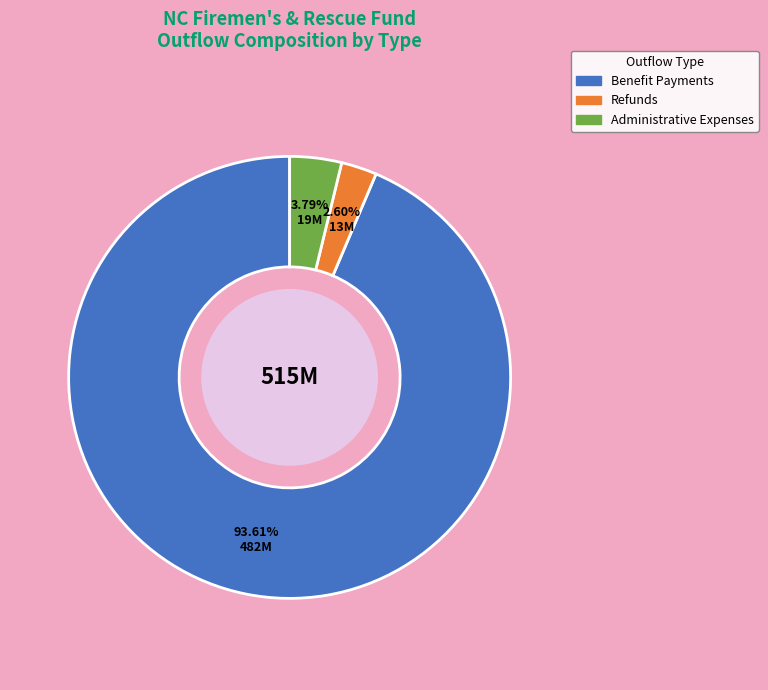

Is there a majority slice in this chart?

Yes